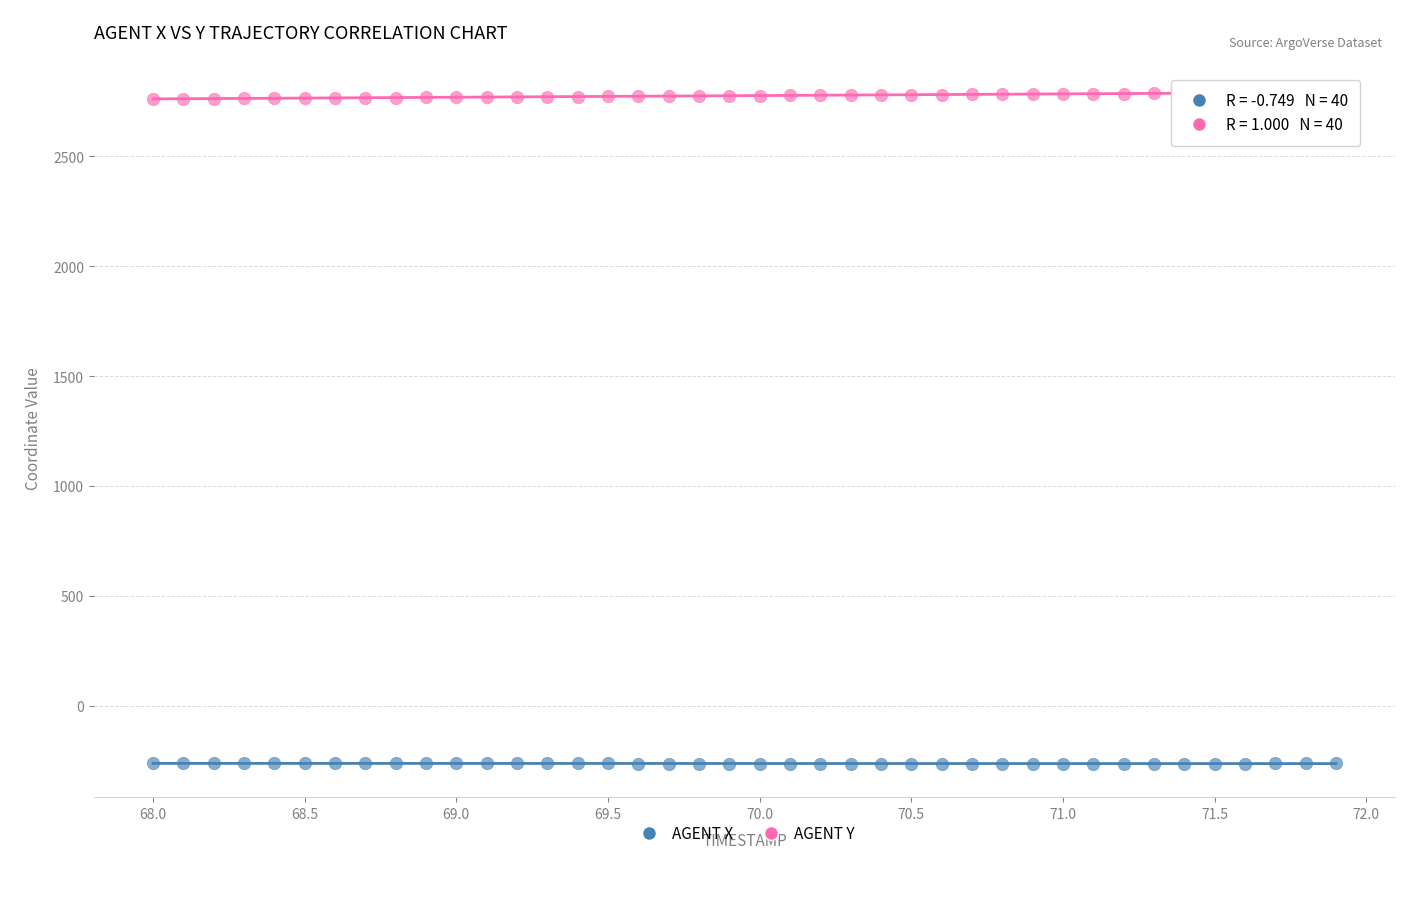

Across all data points, what is the range of Y values (max minus min)?

3055.4